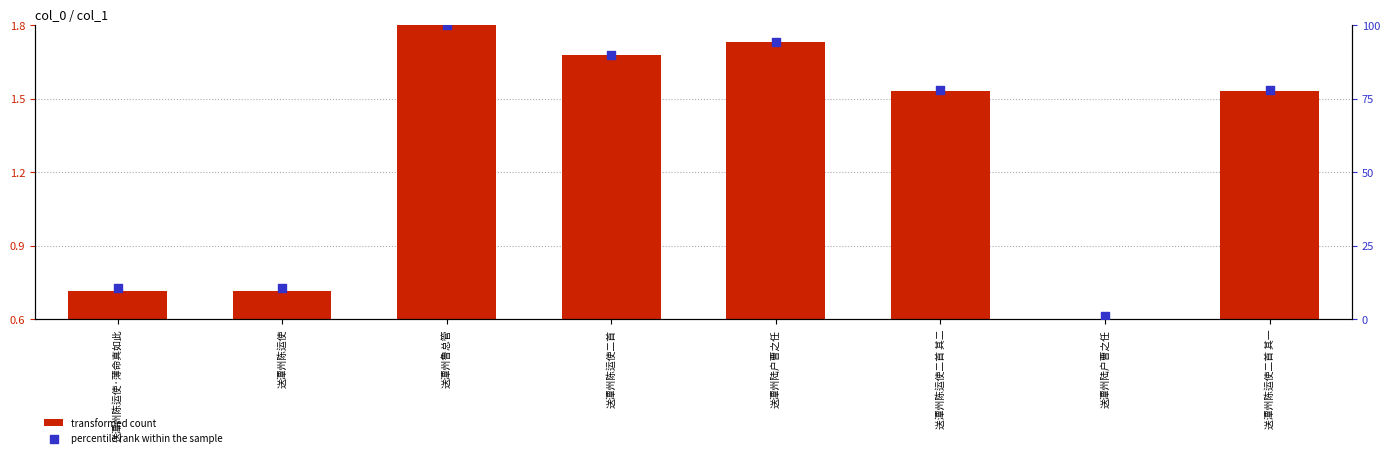

Which series contains the highest Y value?

percentile rank within the sample